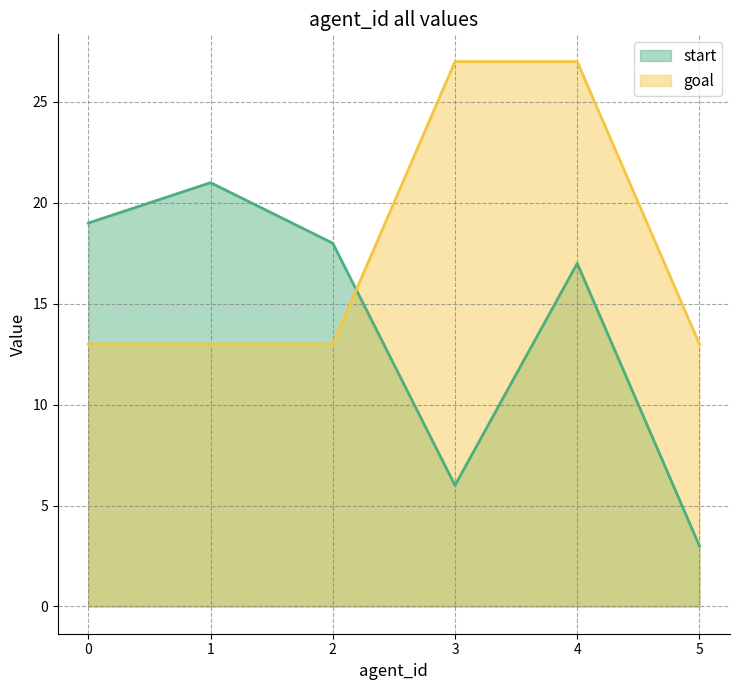

Reading right to left, transcribe all the data shown in this chart.

start: 3	17	6	18	21	19
goal: 13	27	27	13	13	13